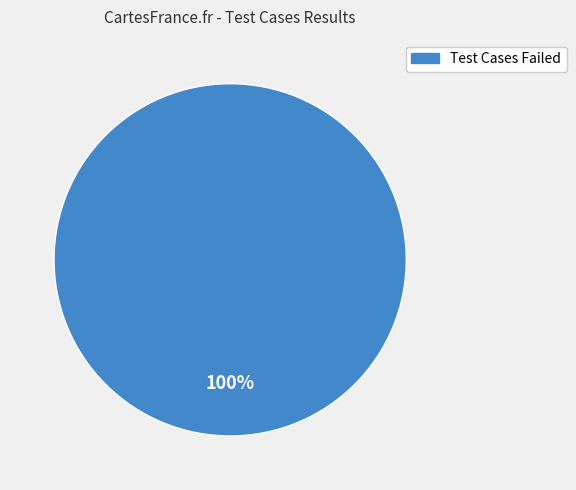

Does any single category account for the majority?

Yes